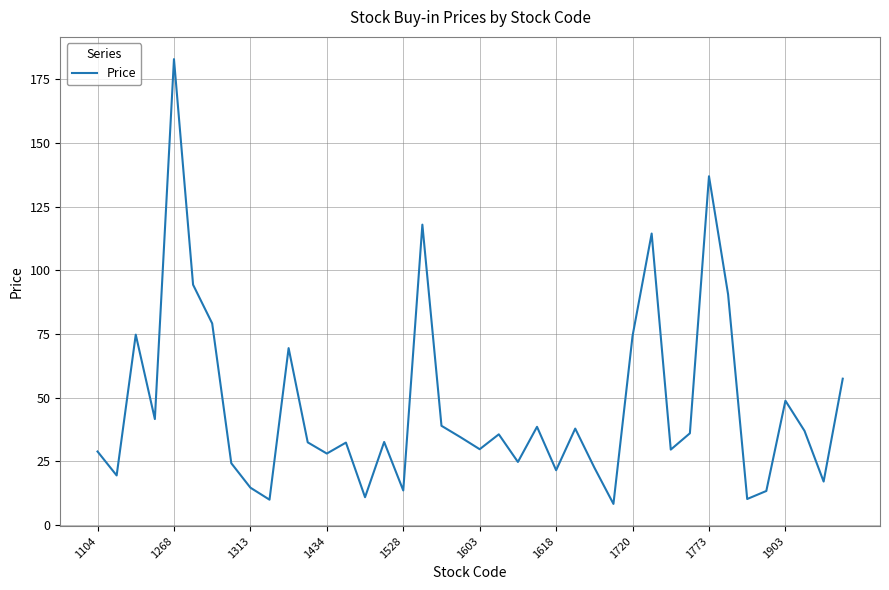

What is the greatest value displayed?

183.0